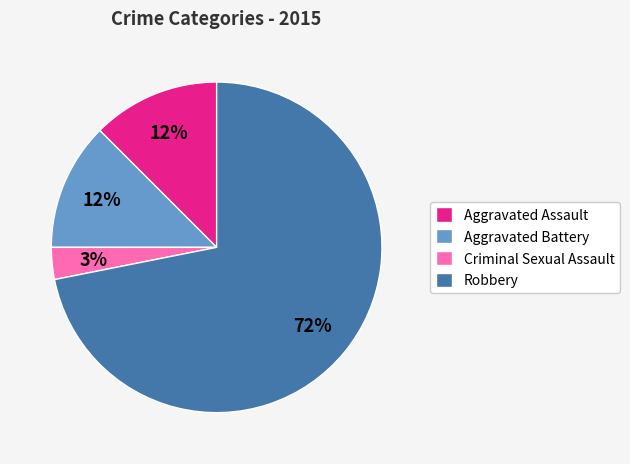

Is it true that Aggravated Battery is 12% of the pie?

True